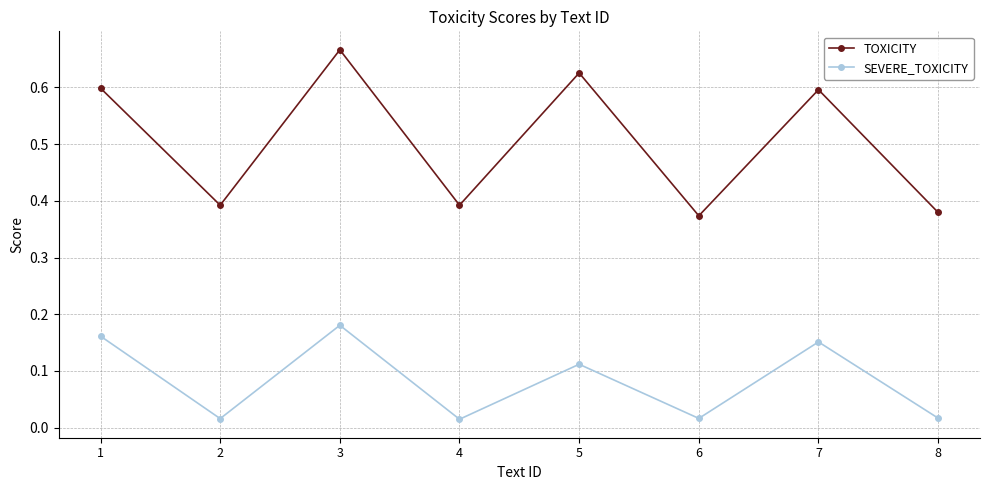

Rank the series at 6 from lowest to highest value.

SEVERE_TOXICITY, TOXICITY